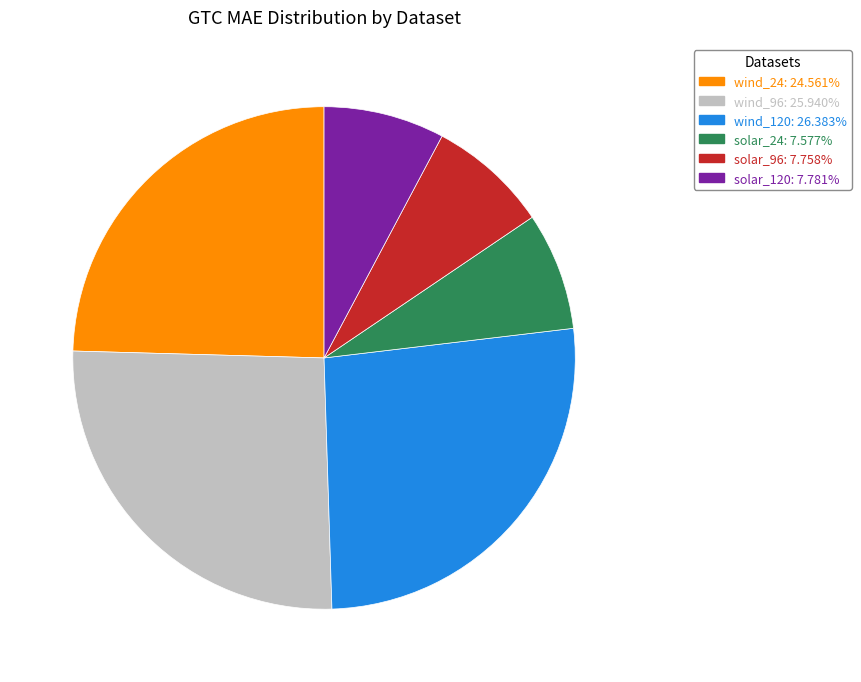

Which has a higher value, solar_24 or wind_96?

wind_96